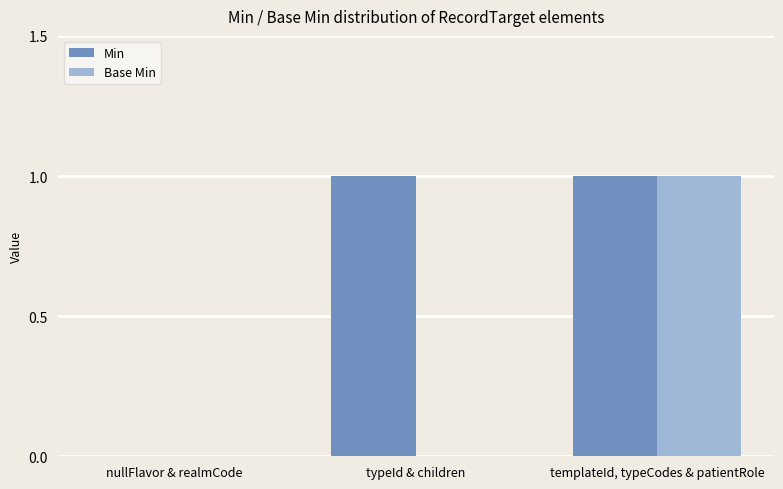

Between typeId & children and templateId, typeCodes & patientRole, which series saw the biggest shift?

Base Min